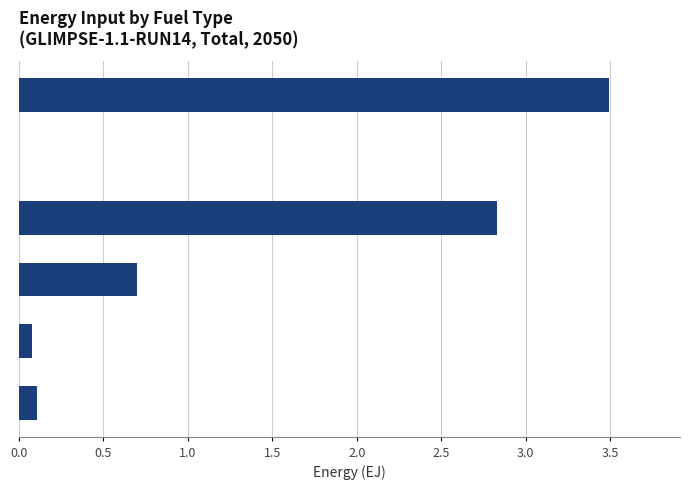

What is the greatest value displayed?

3.5